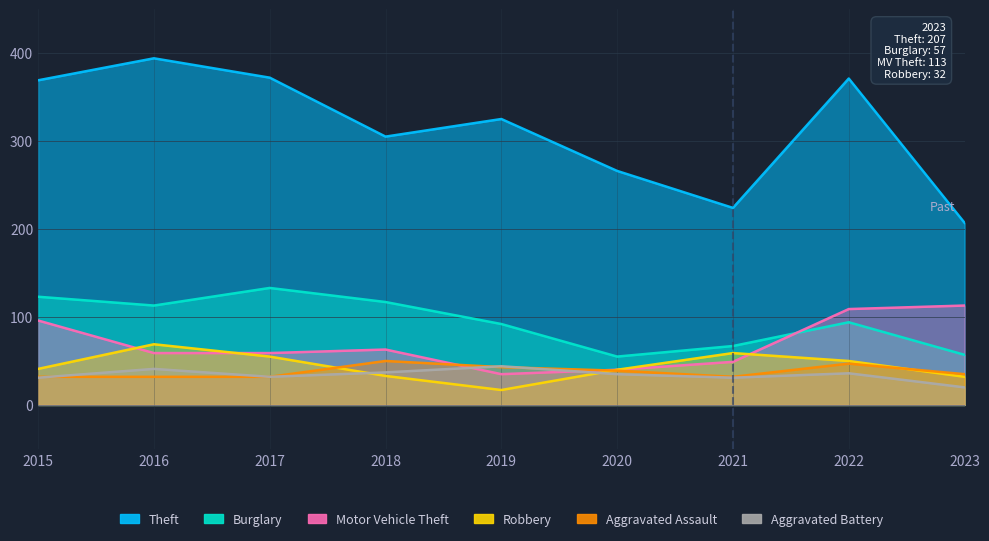

How many values in the Aggravated Battery series are below 35?

4